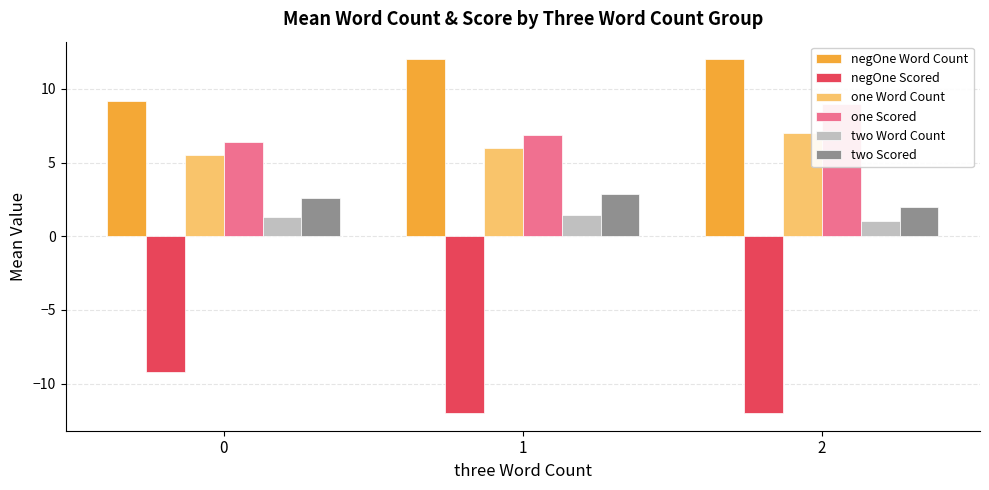

Which category has the lowest value in the two Scored series?

2